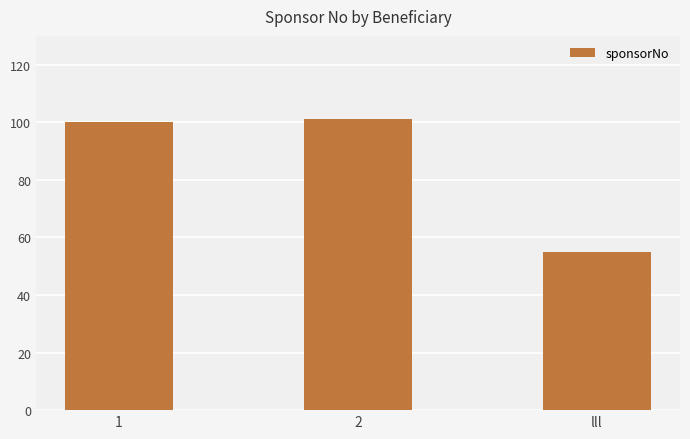

Reading right to left, list all the values displayed in this chart.

55	101	100